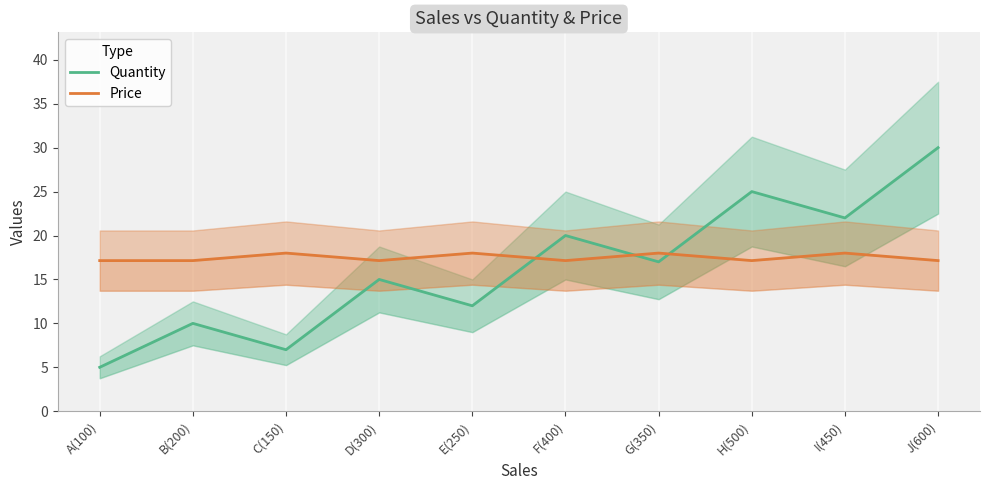

Where does the Quantity series first go above 17?

F(400)